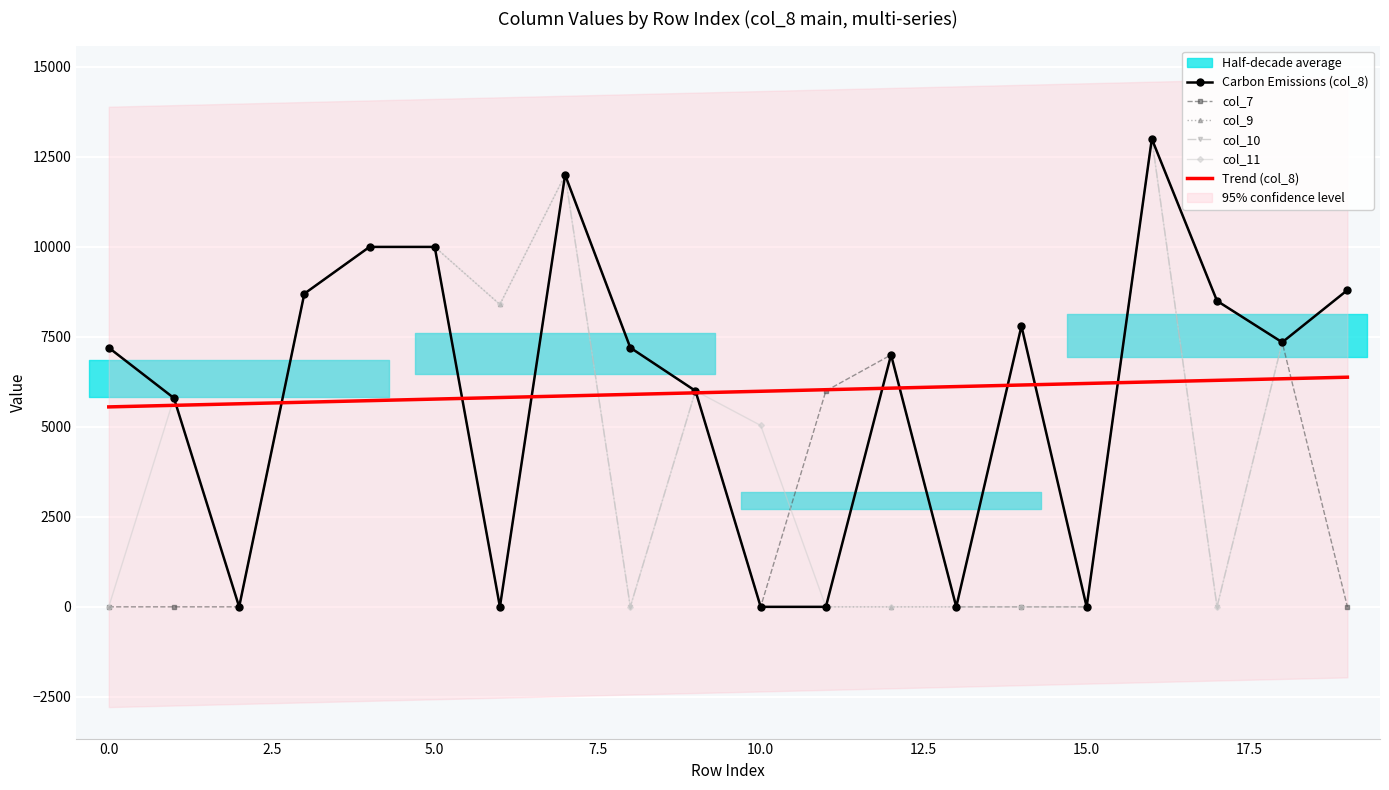

What is the difference between the maximum and minimum values in the Trend (col_8) series?

825.0